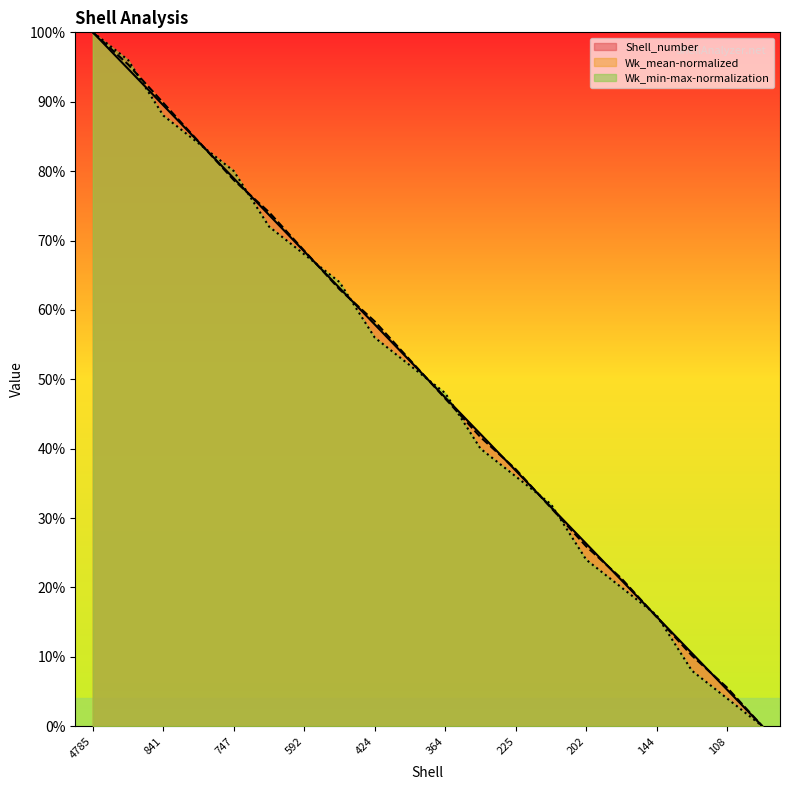

What is the sum of all Shell_number values?

1000.0